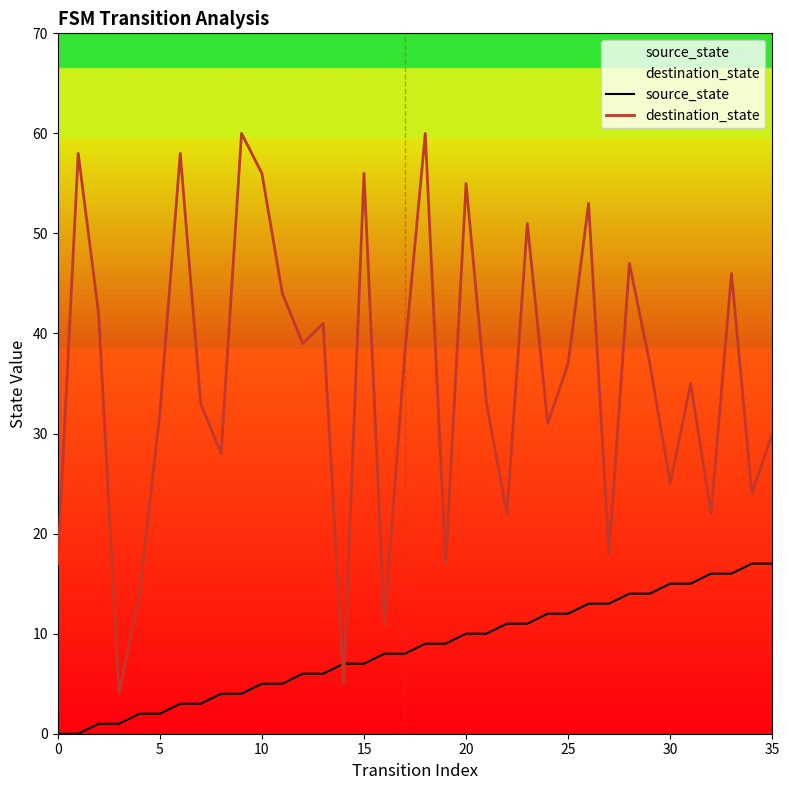

At which category is the sum across all series the highest?

18